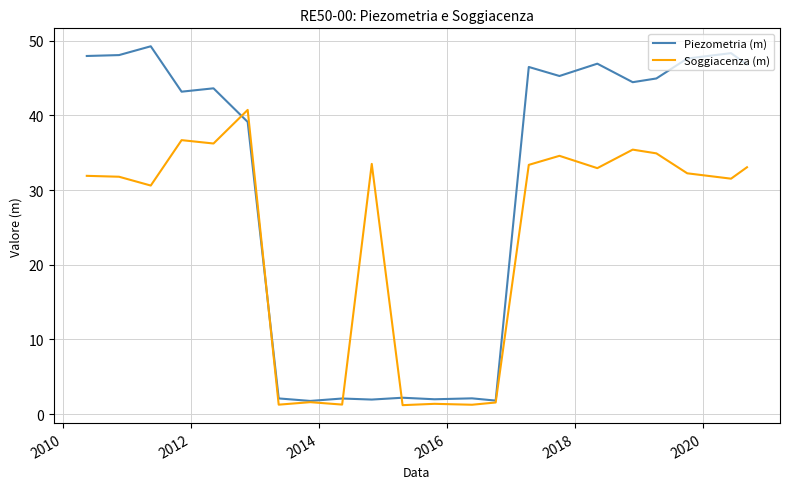

What is the minimum value shown in the chart?

1.2